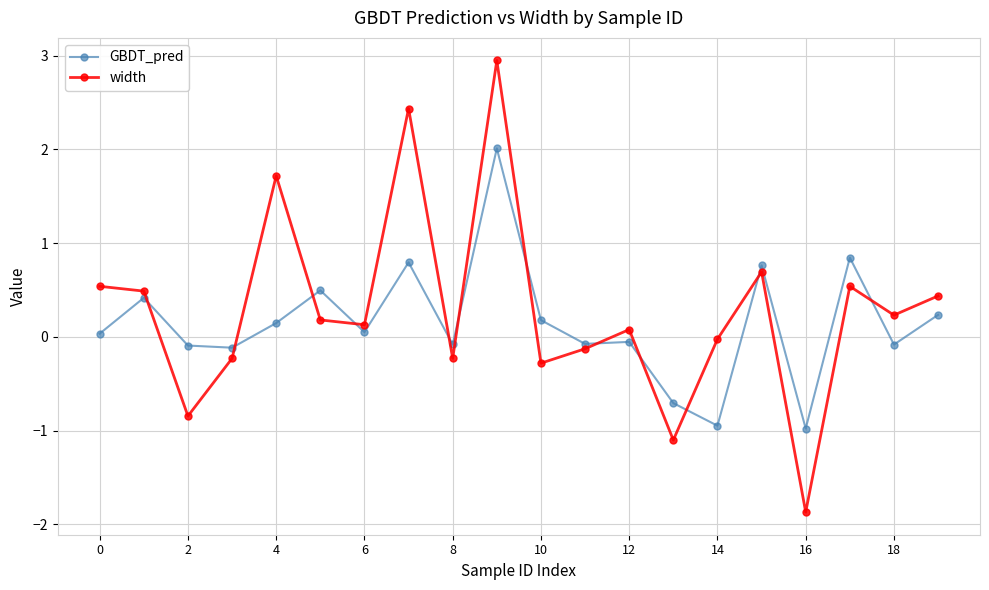

What is the minimum value for GBDT_pred?

-1.0